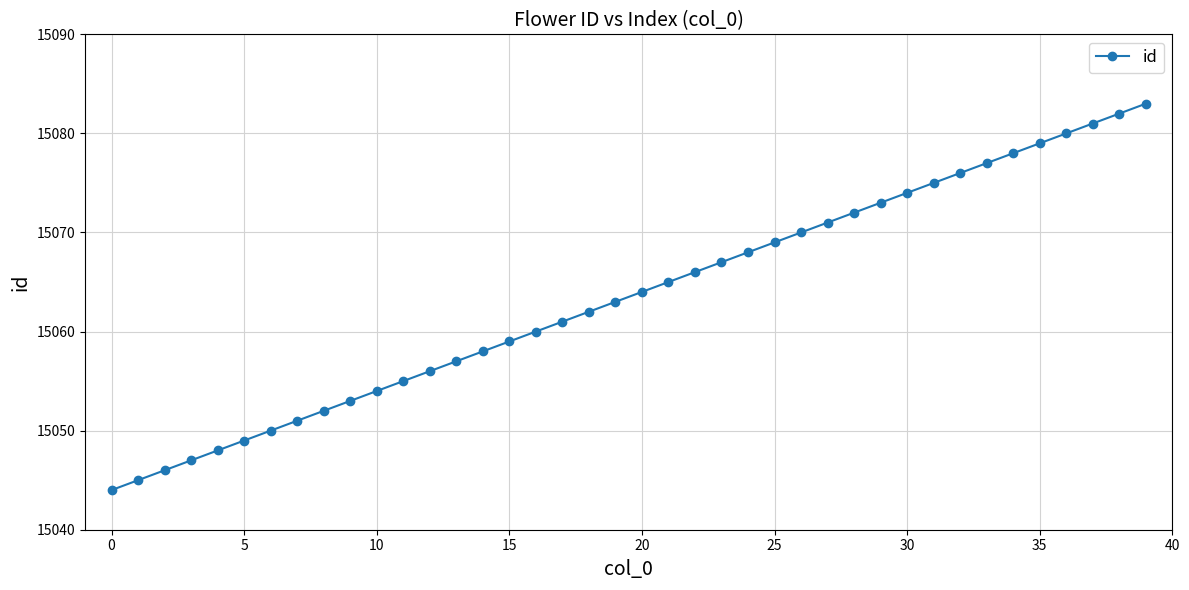

What is the value of the 19th point from the left?

15062